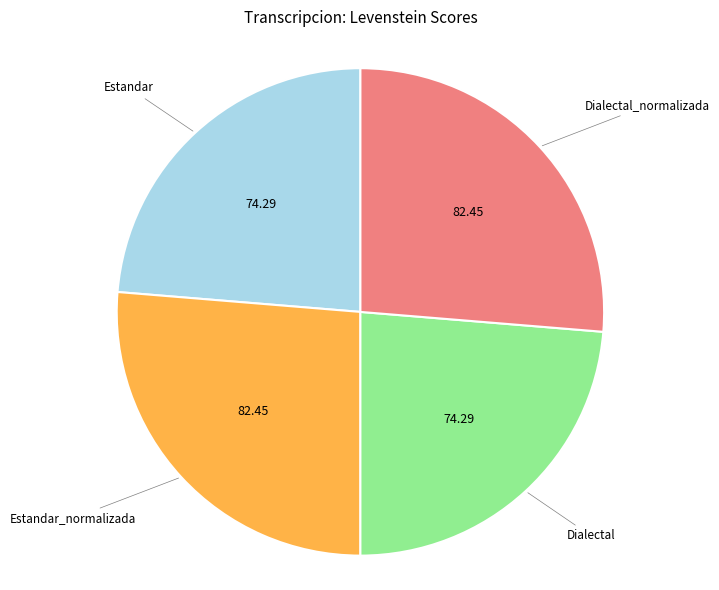

Approximately how many times larger is the value at Estandar_normalizada compared to Estandar?

1.1